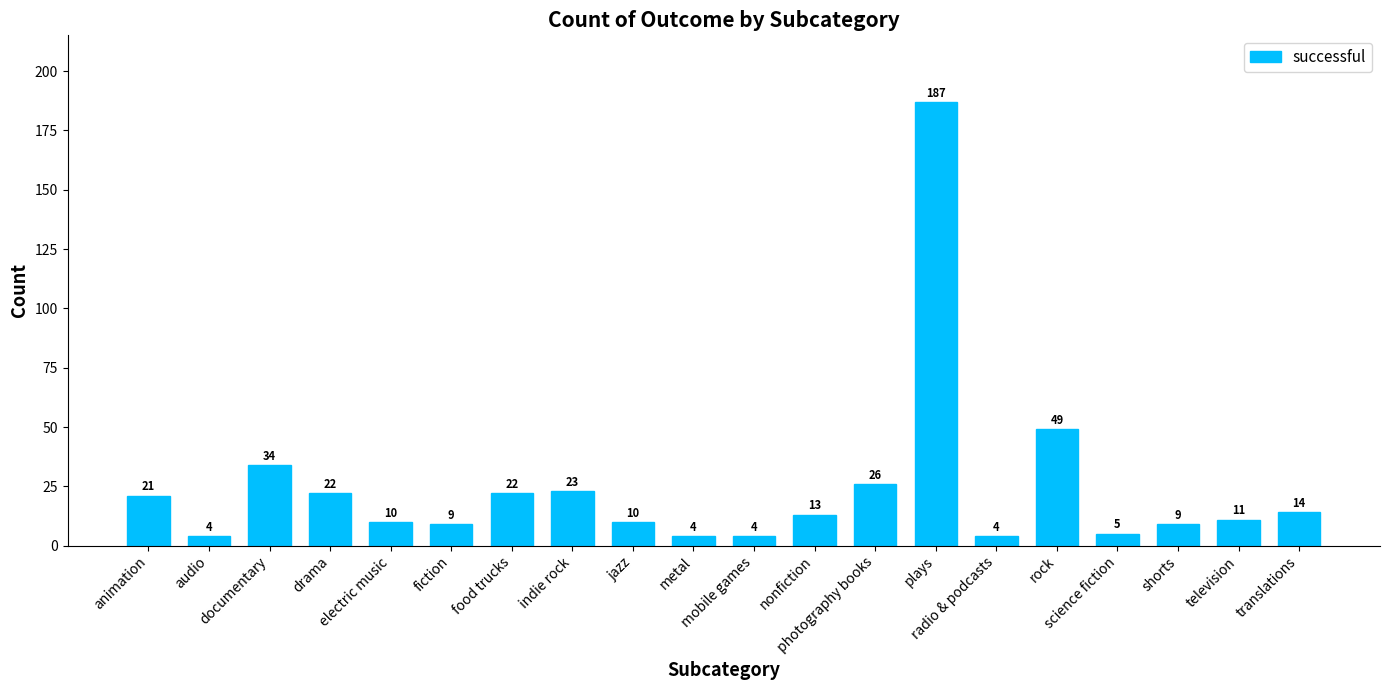

How many bars are there in total?

20